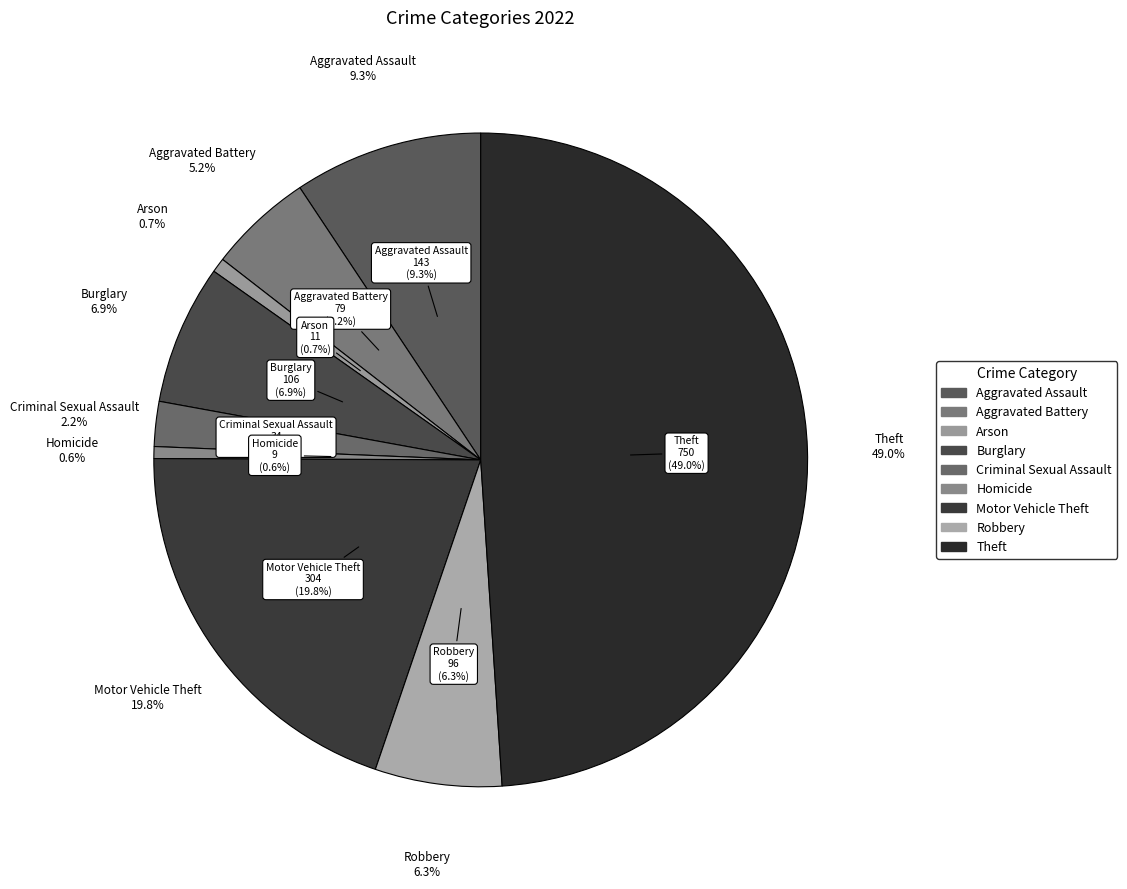

True or false: Homicide accounts for 1% of the total.

True